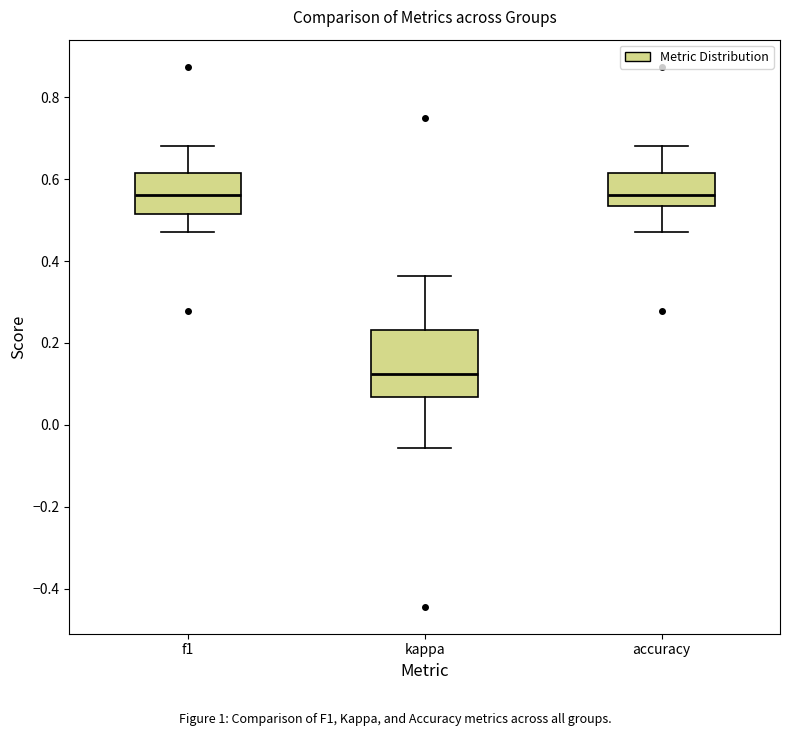

Which box is the tallest, from its lower edge to its upper edge?

kappa